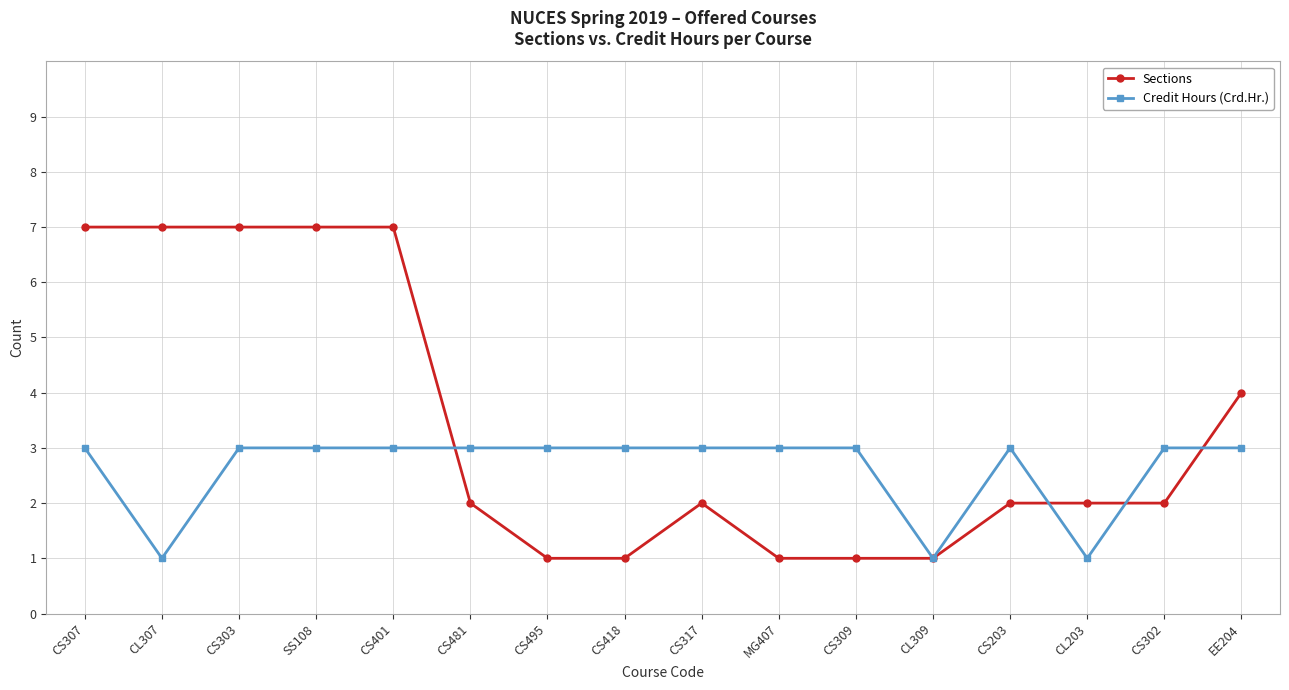

What is the maximum value shown in the chart?

7